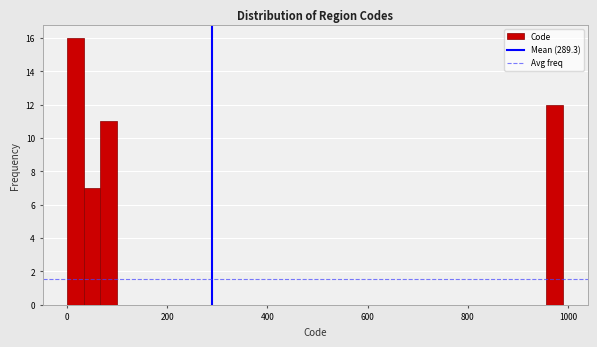

Read against the x-axis, roughly where is the centre of the tallest bar?

20